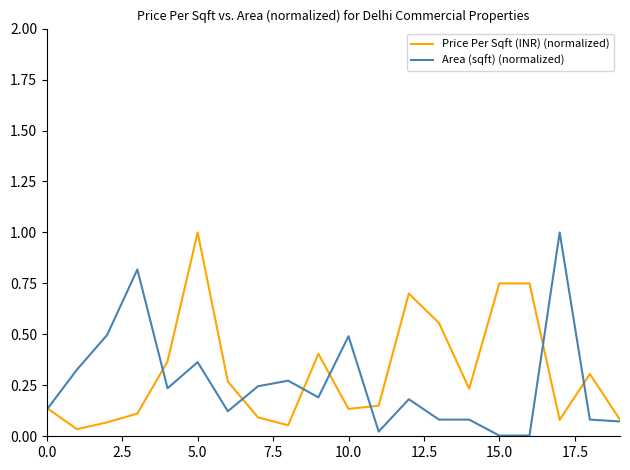

What is the difference between the maximum and second lowest values in the Area (sqft) (normalized) series?

1.0